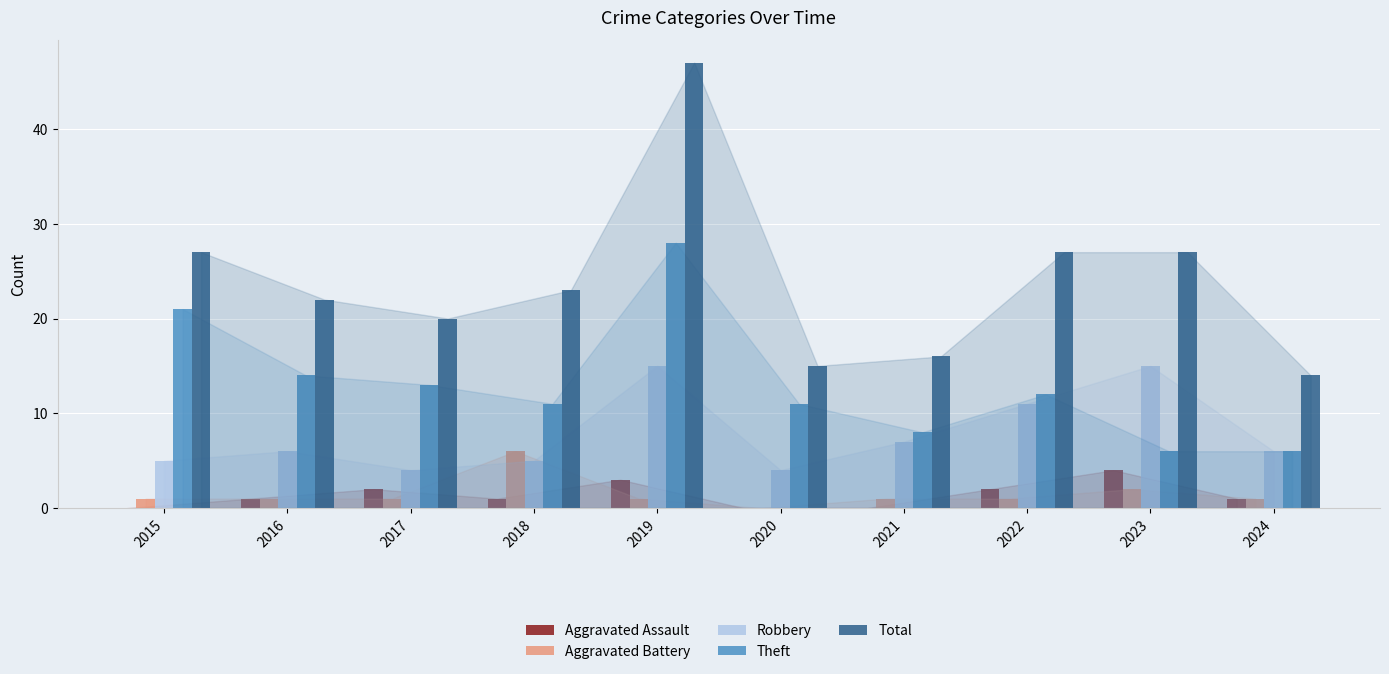

Which series has the largest total across all categories?

Total